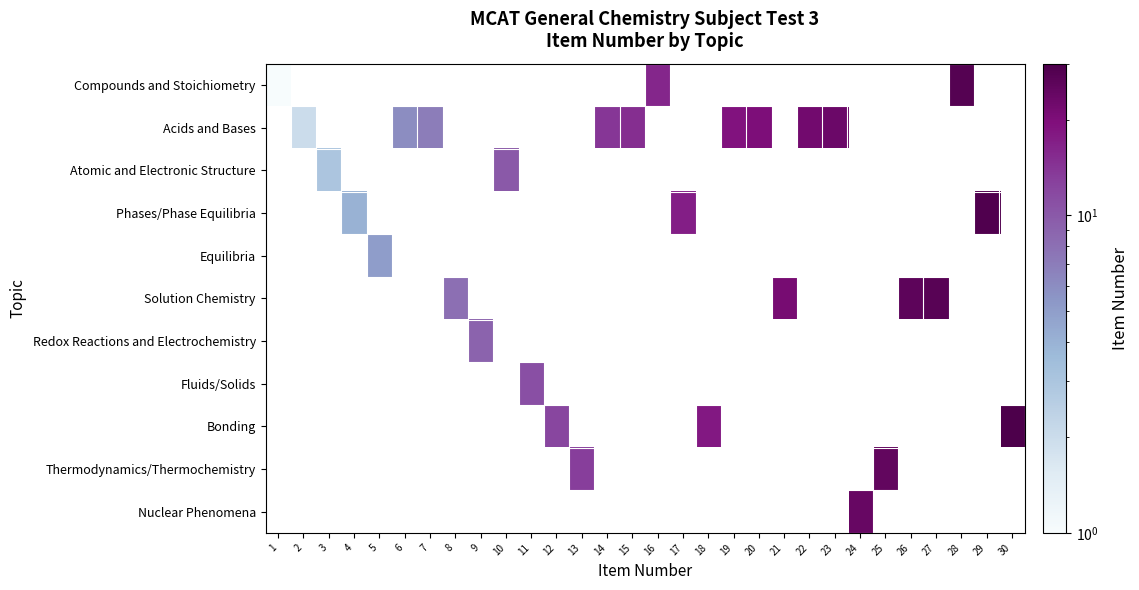

Which category has the highest value across all series?

30